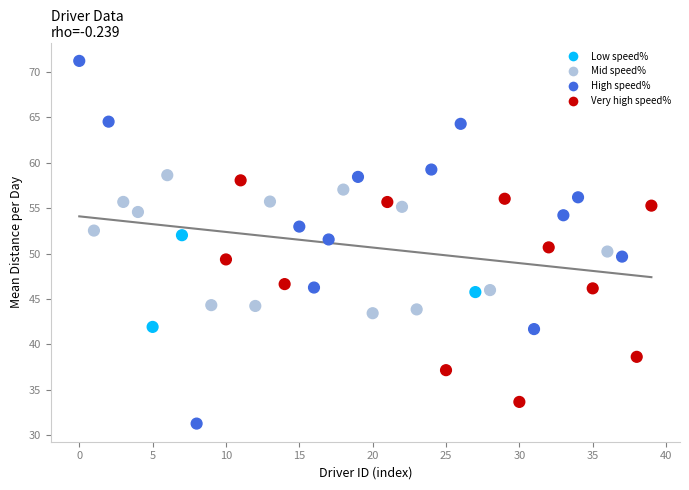

What is the range of Y values (max minus min)?

40.0